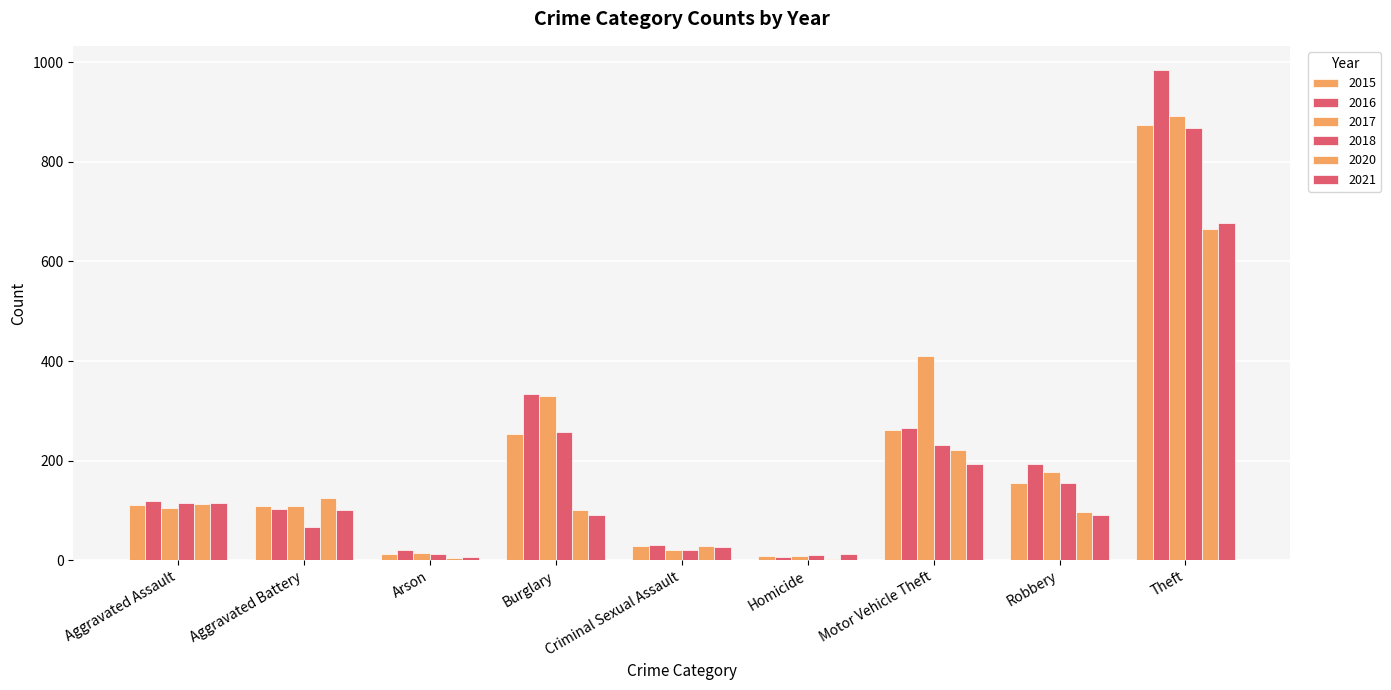

Reading left to right, what are all the values shown in this chart?

2015: 110	108	13	254	28	9	261	154	874
2016: 118	102	20	333	30	7	265	194	984
2017: 105	108	14	329	21	8	411	178	892
2018: 115	67	12	257	21	10	231	155	868
2020: 113	125	4	100	28	2	221	97	666
2021: 115	100	6	90	26	13	193	91	678